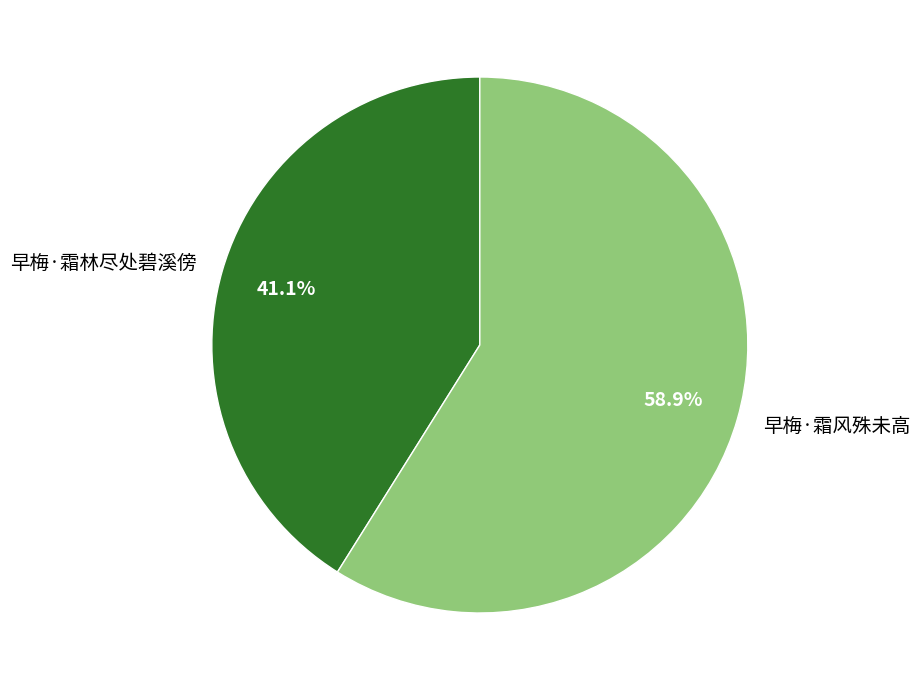

What is the smallest slice in the pie chart?

早梅·霜林尽处碧溪傍